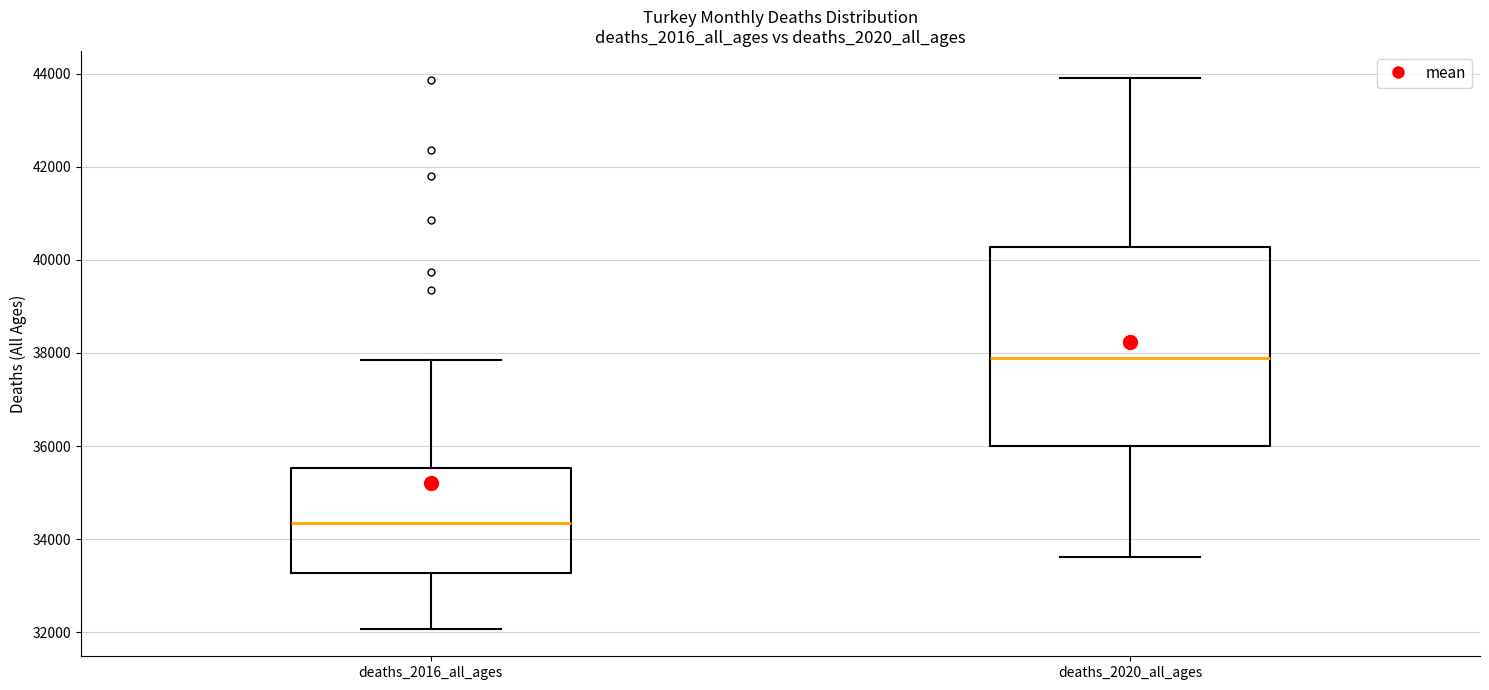

Comparing the boxes themselves (not the whiskers), which one is the tallest?

deaths_2020_all_ages